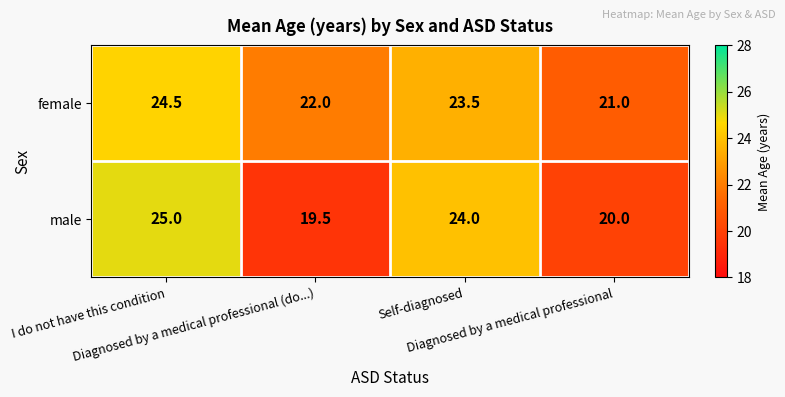

What is the greatest value displayed?

25.0